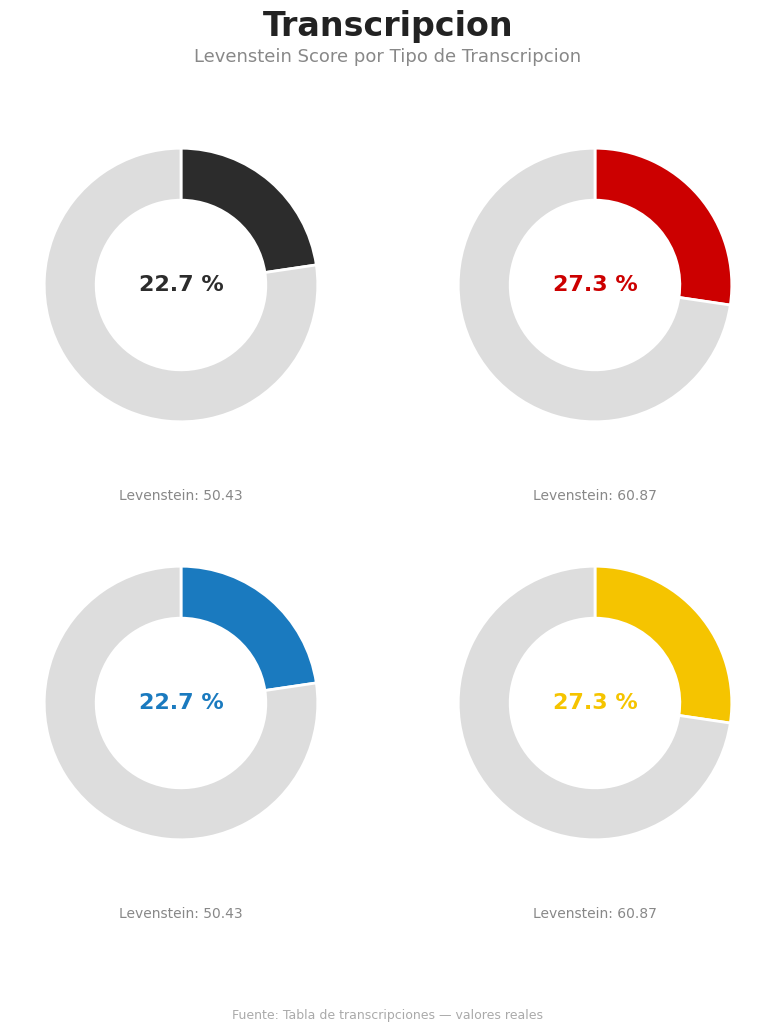

What is the ratio of the value at Dialectal to the value at Estandar?

1.0